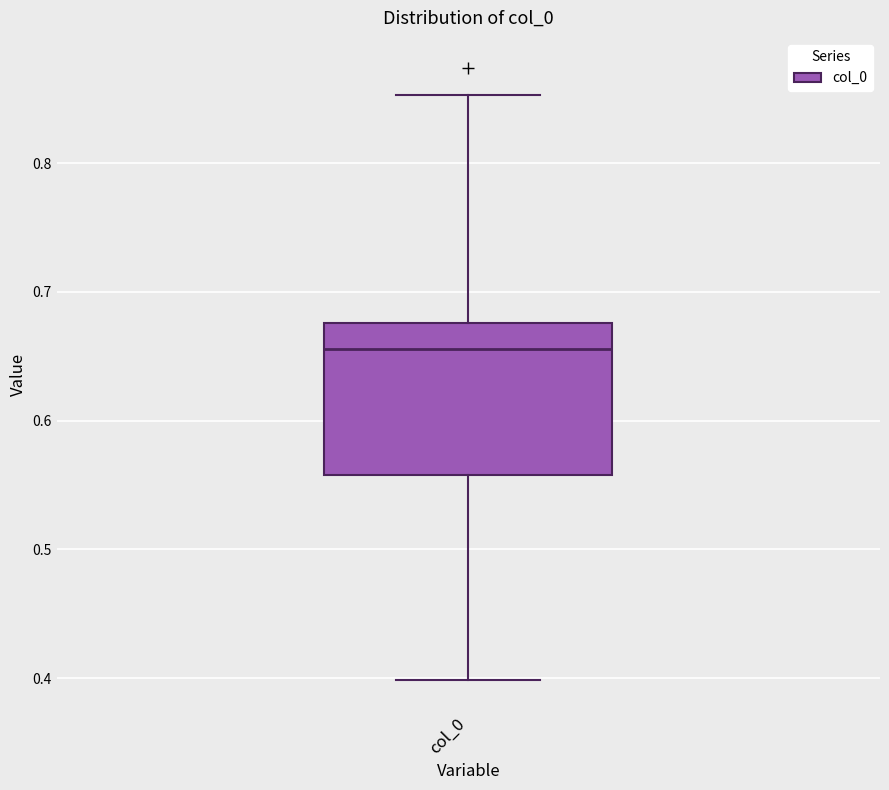

Where does the upper whisker of the box for col_0 end on the y-axis? The values are not printed on the chart, so give them approximately, as read against the axis.

0.85